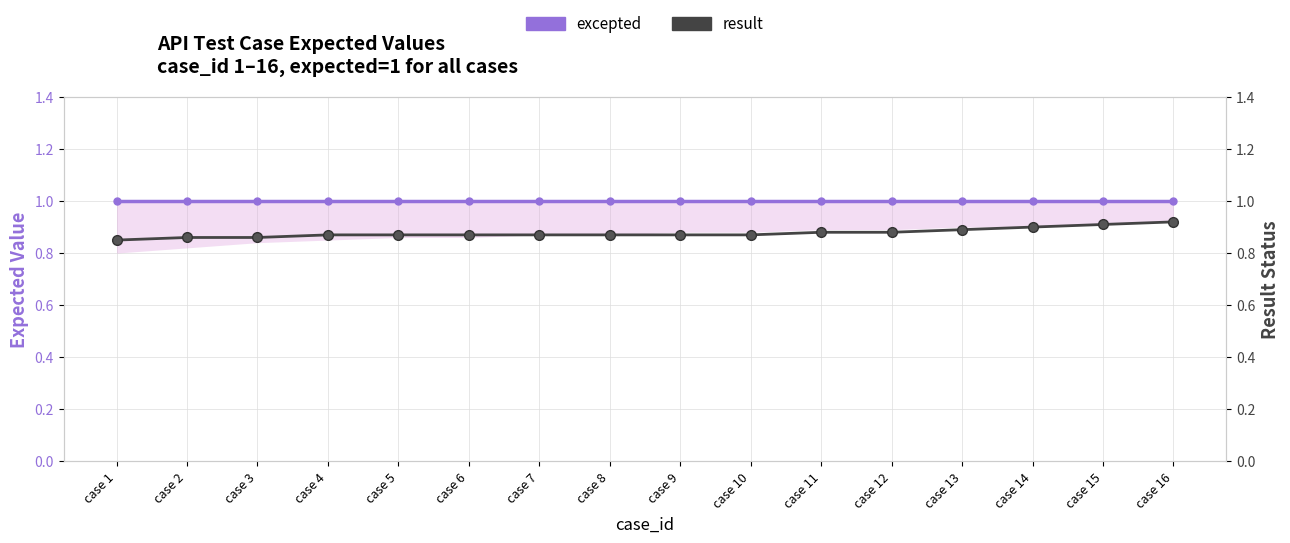

What is the maximum value shown in the chart?

1.0